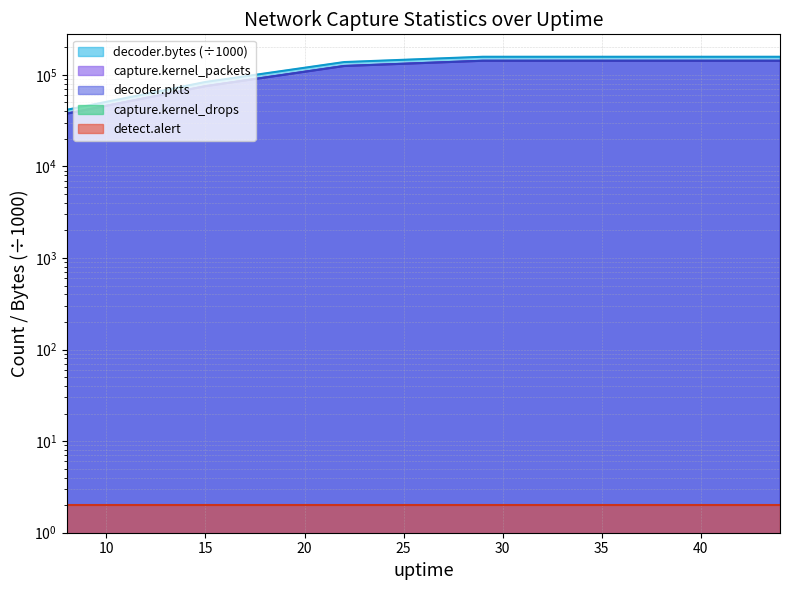

True or false: decoder.bytes has more than 2 interior local peaks.

False